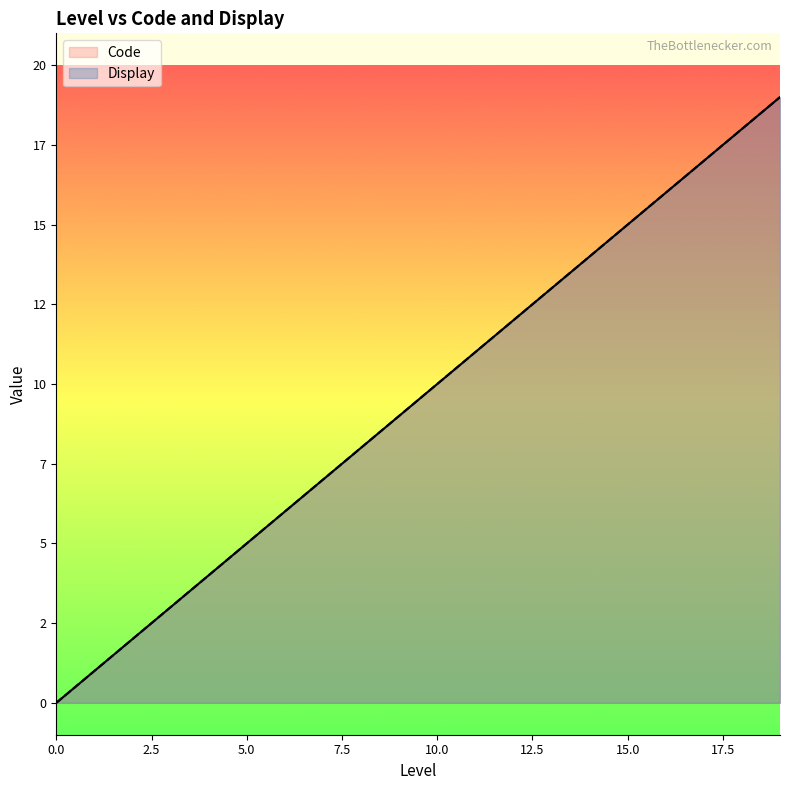

The Code series shows 9 at 9. True or false?

True